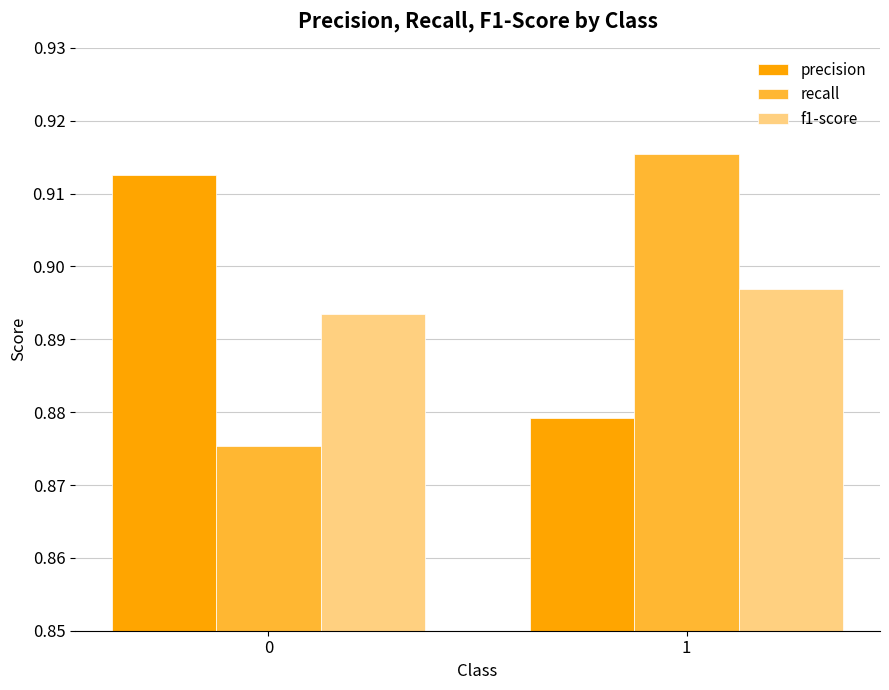

What is the total value across all series at 0?

2.7